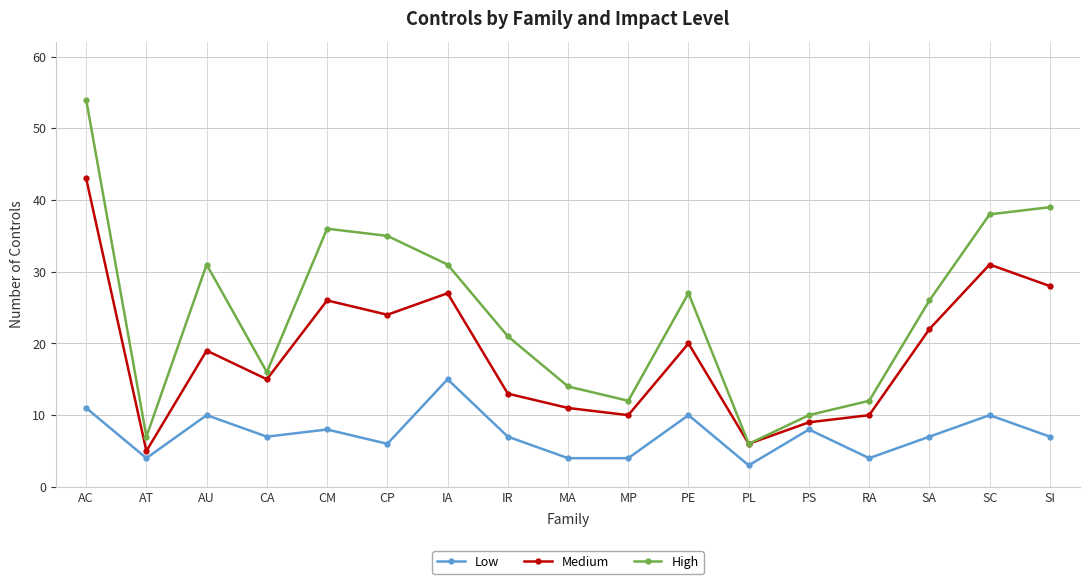

The Low series shows 4 at RA. True or false?

True